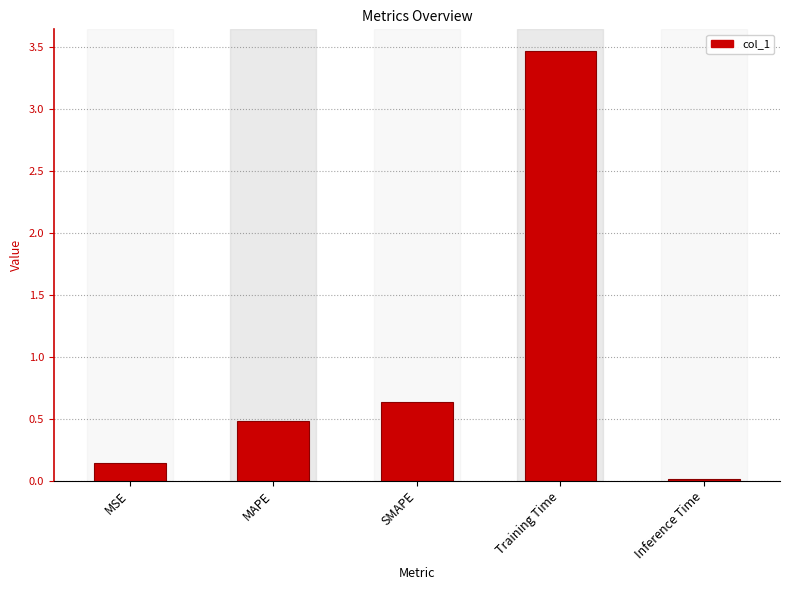

Rank the categories by value from highest to lowest.

Training Time, SMAPE, MAPE, MSE, Inference Time